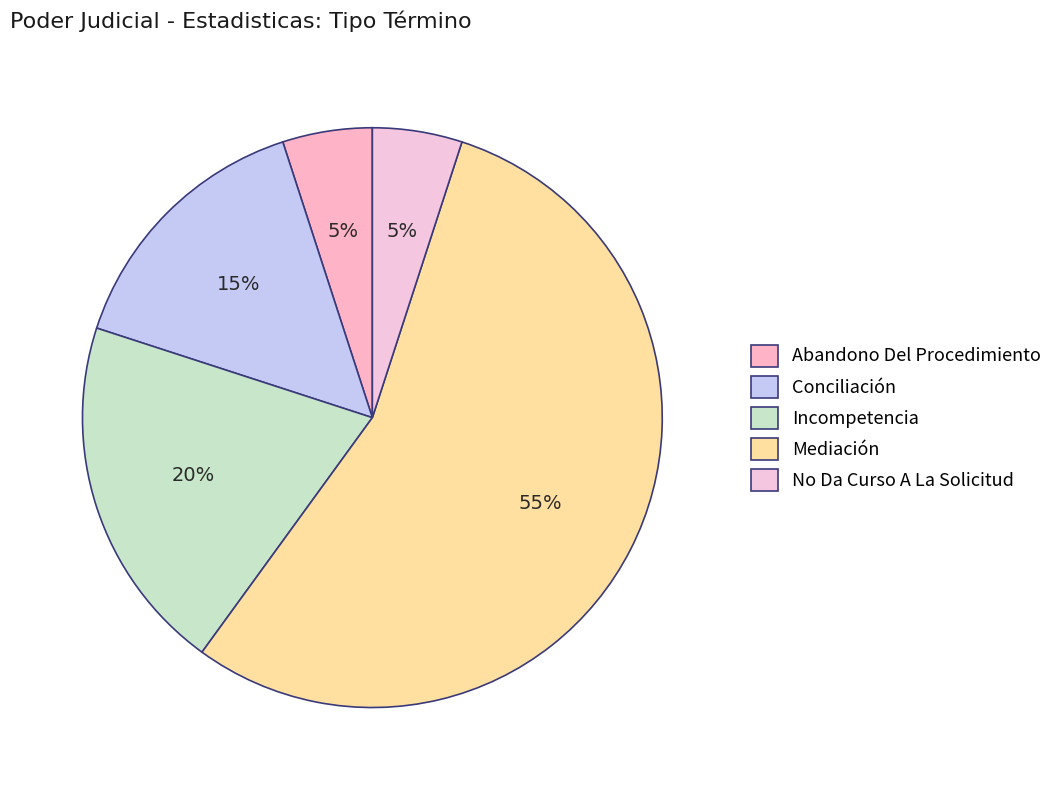

To the nearest percent, what is the difference between the largest and smallest slice percentages?

50%